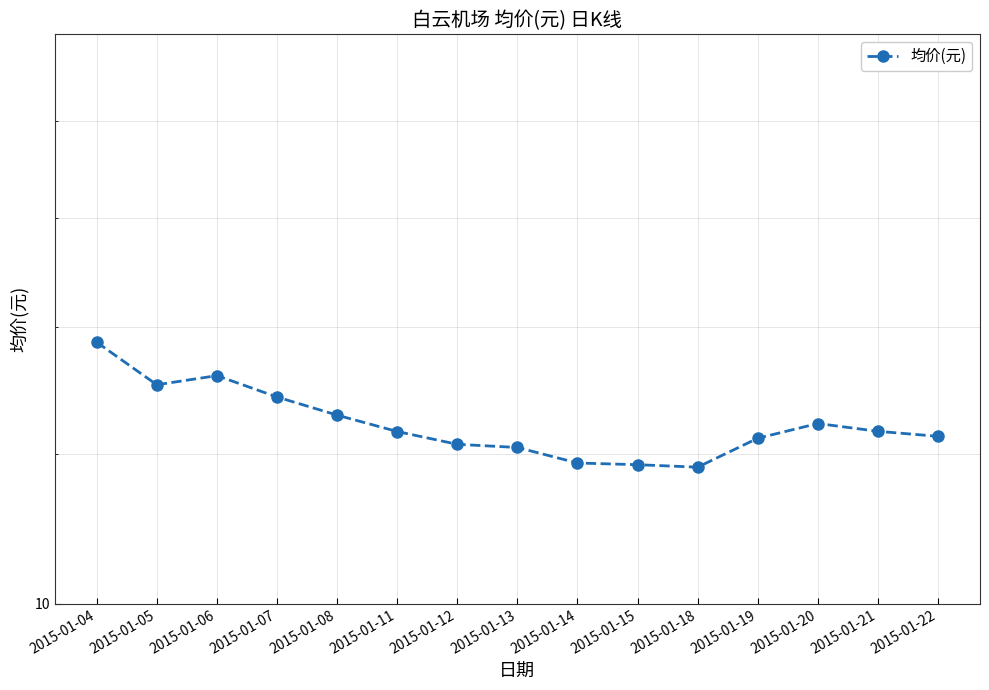

What is the change in value from 2015-01-11 to 2015-01-13?

-0.2